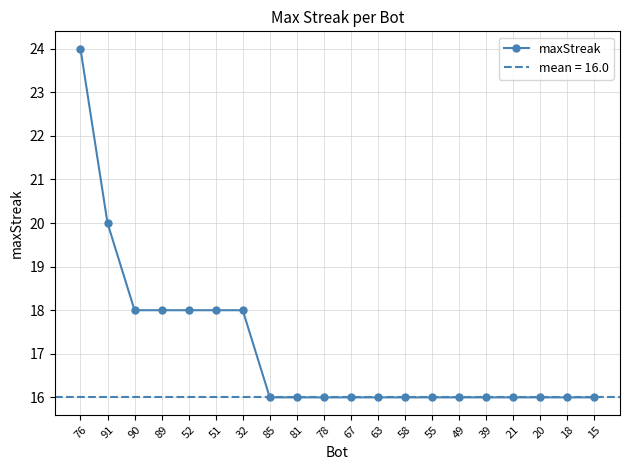

Count the number of data series in this chart.

1